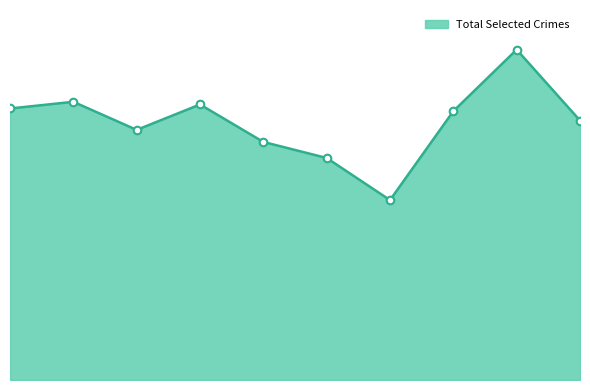

Is this an area chart (filled region under the line)?

Yes